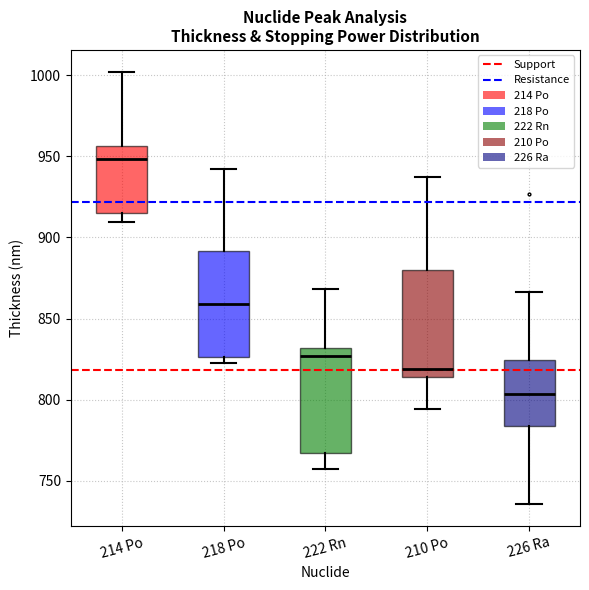

Which box's median line is the lowest?

226 Ra